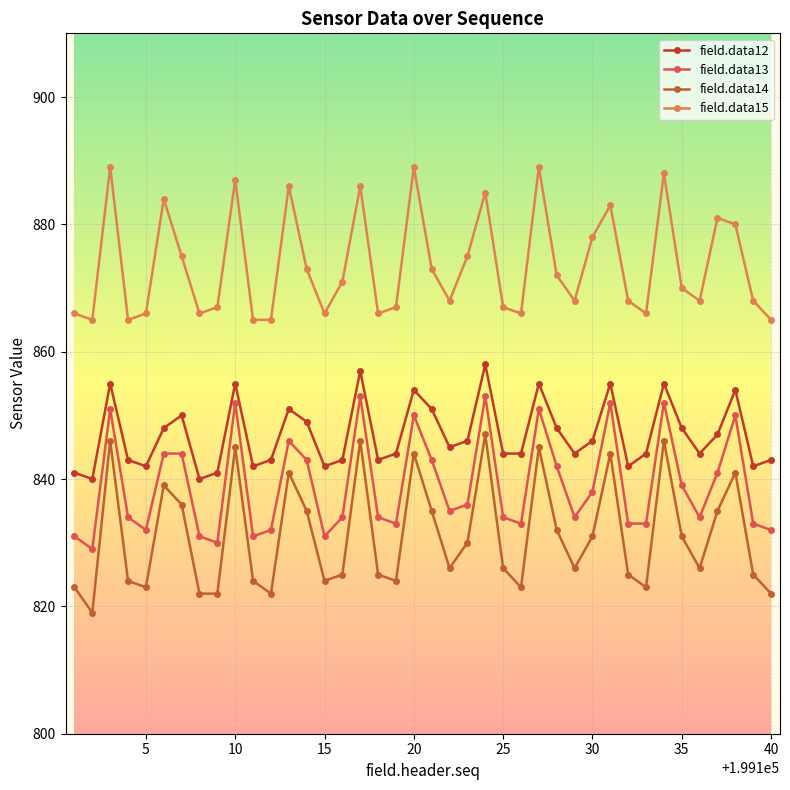

How many values in the field.data13 series are below 835?

20